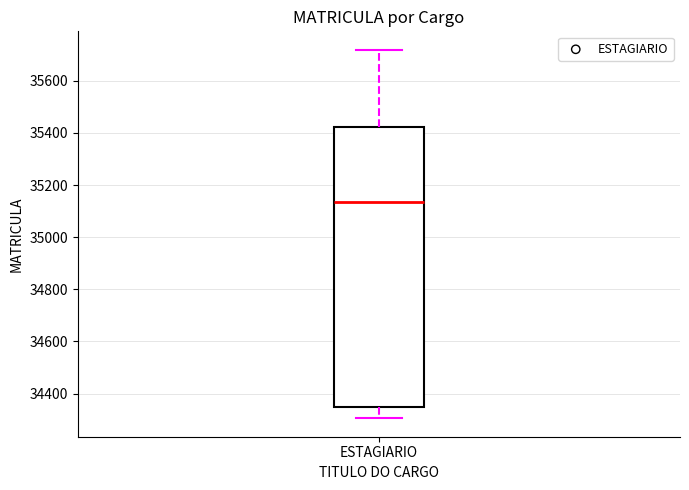

Where does the median line of the box for ESTAGIARIO sit on the y-axis? The values are not printed on the chart, so give them approximately, as read against the axis.

35140